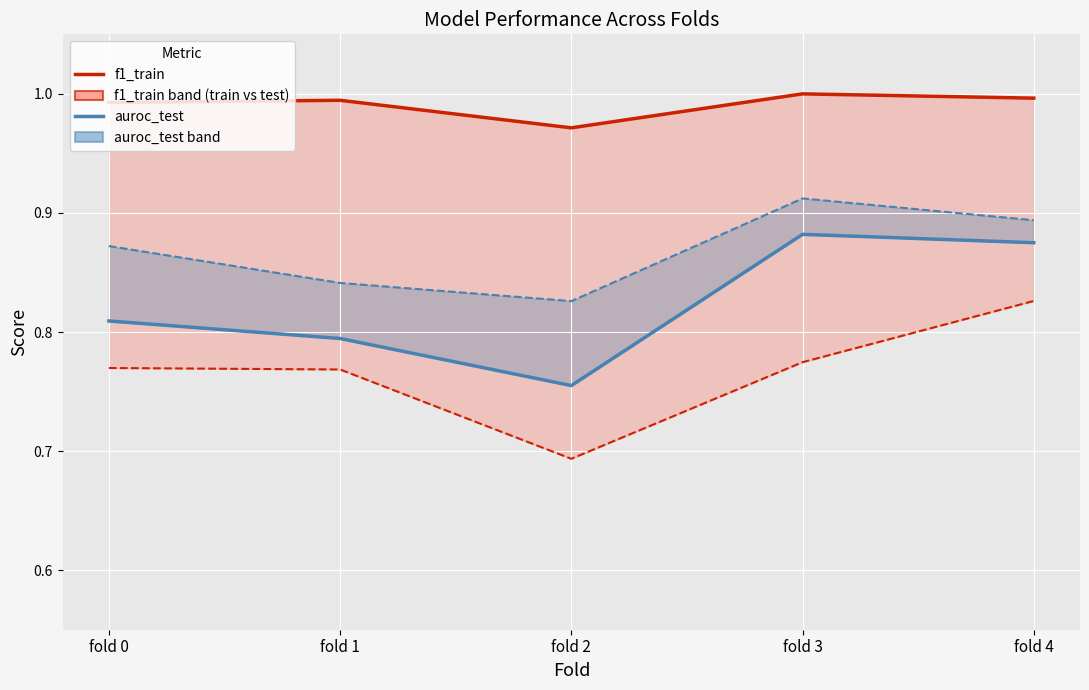

At which category is the sum across all series the highest?

fold 3